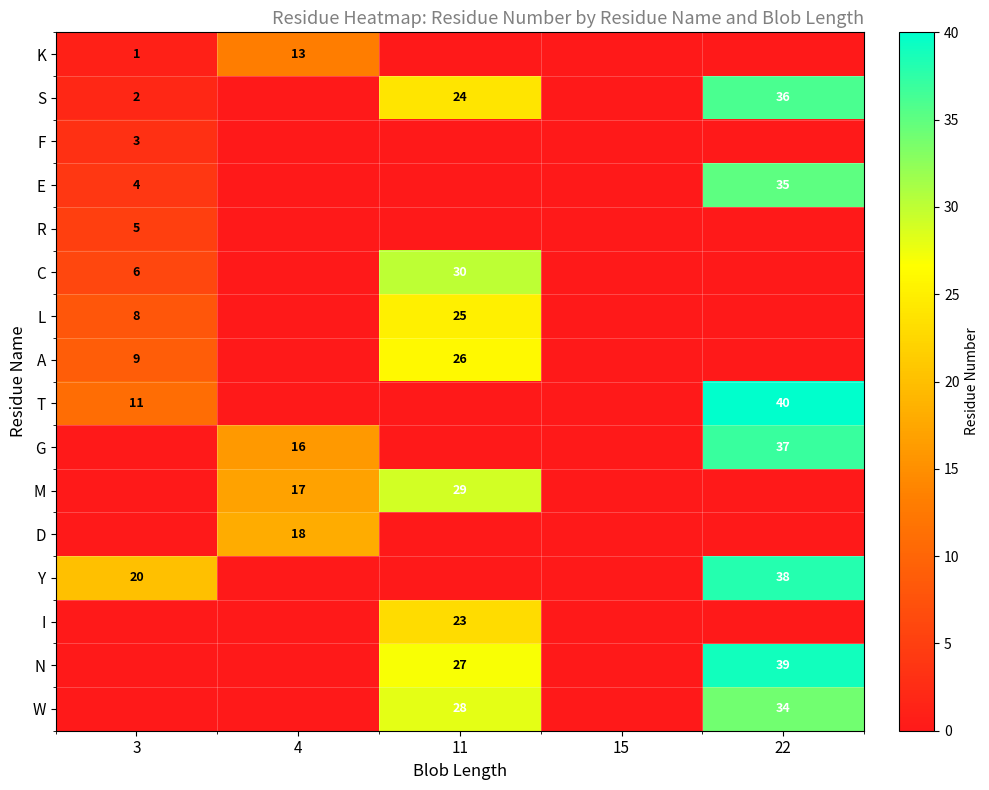

Between 4 and 3, which is larger?

4